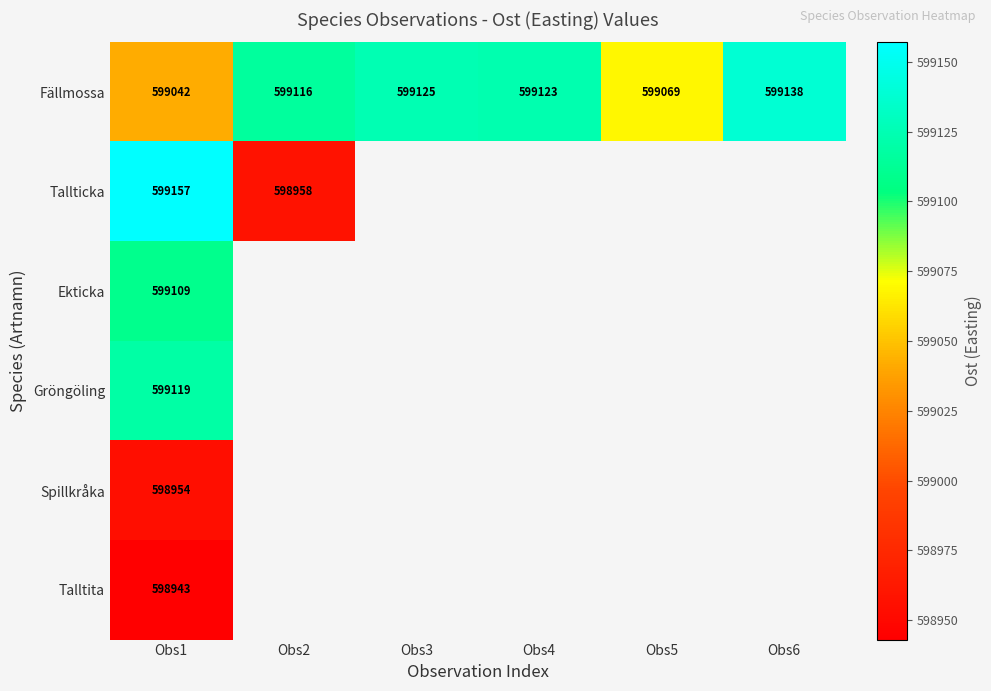

Is the value of Fällmossa at Obs6 greater than the value of Tallticka at Obs2?

Yes